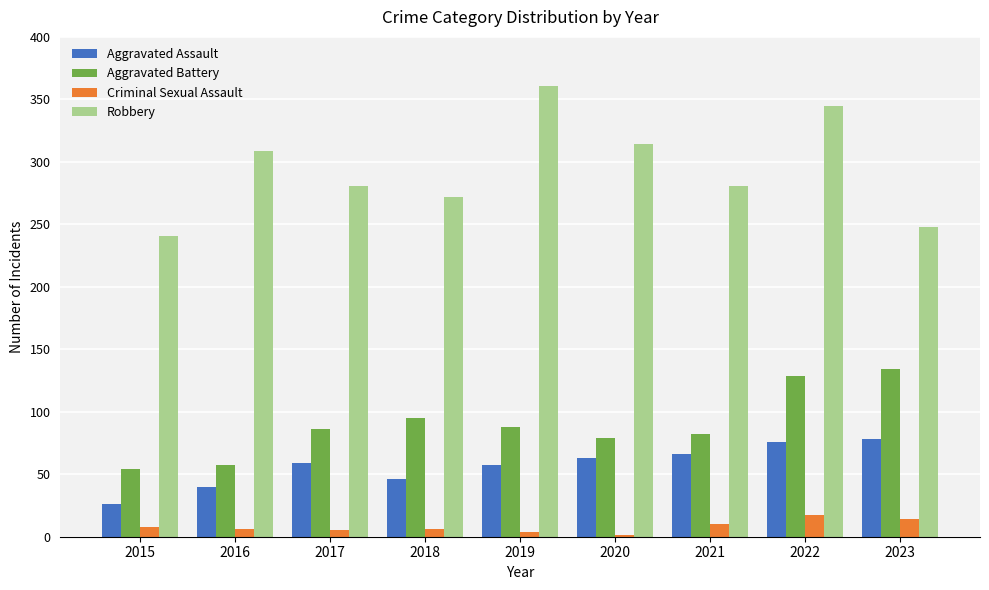

What is the sum of the Aggravated Assault values at 2020 and 2023?

141